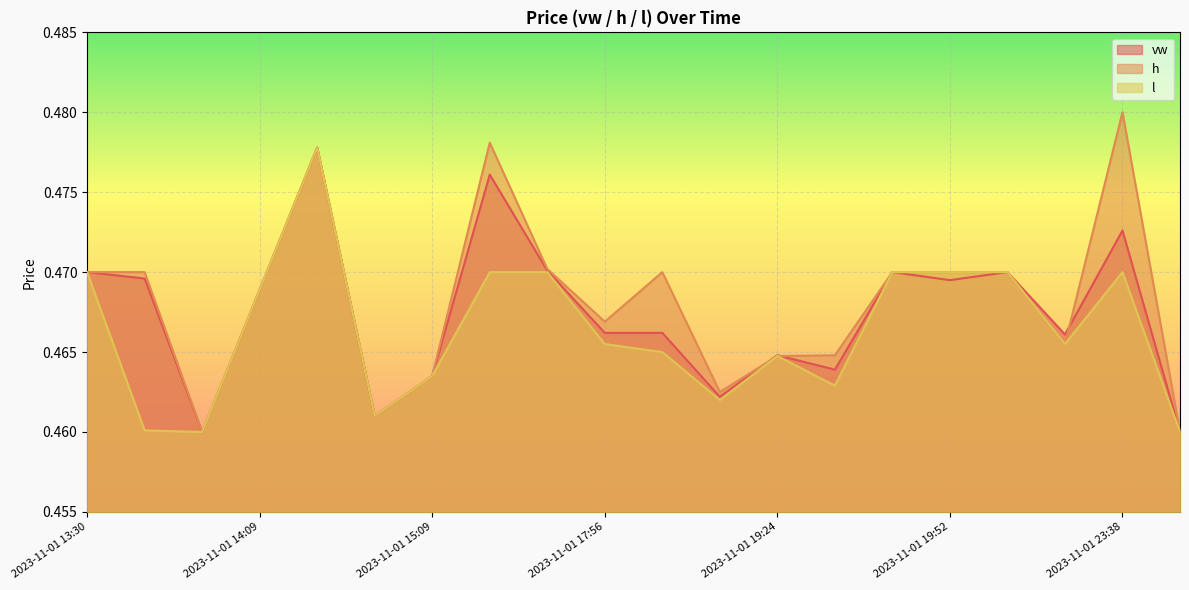

What is the highest value of the h series?

0.5